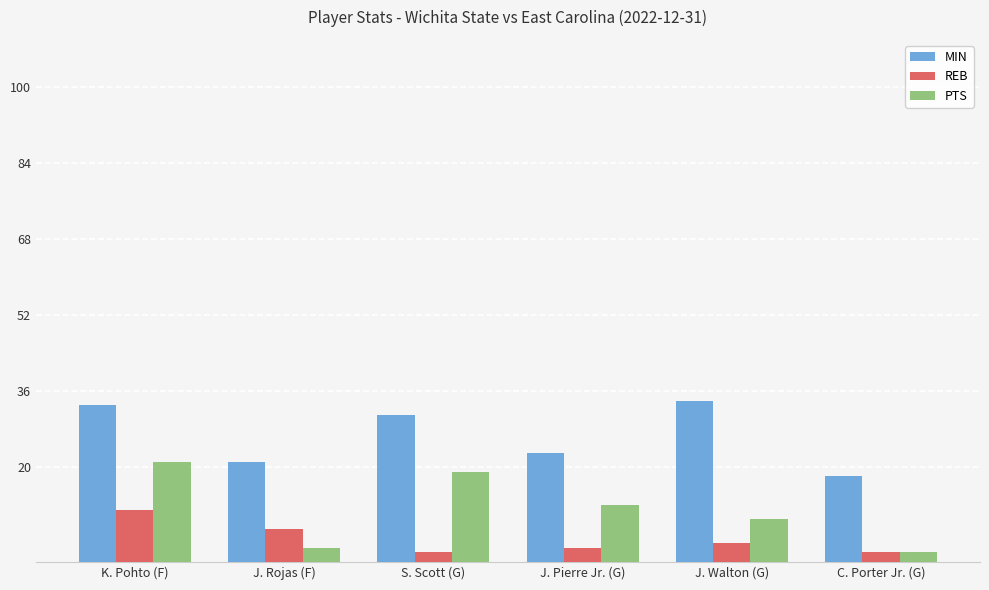

Are the bars horizontal?

No